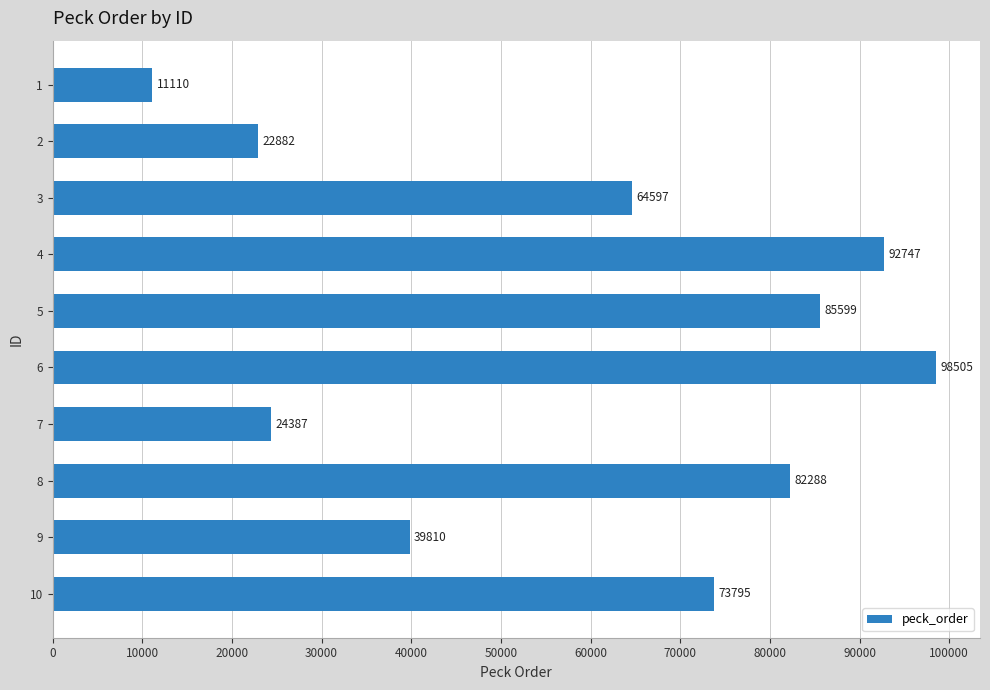

What is the value of the 6th bar from the top?

98505